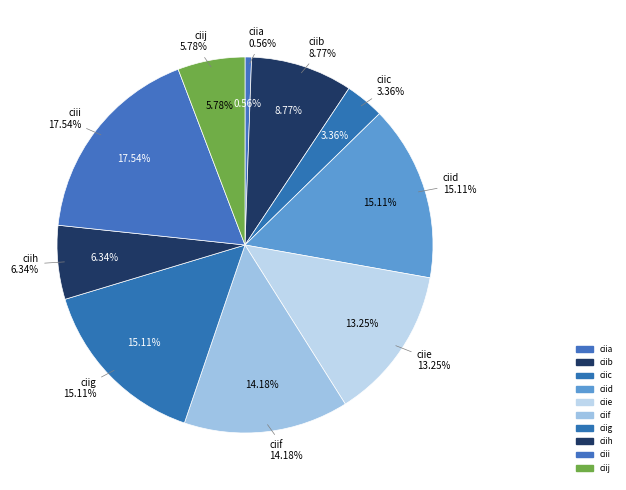

To the nearest percent, what is the difference between the ciie and ciib slice percentages?

4%